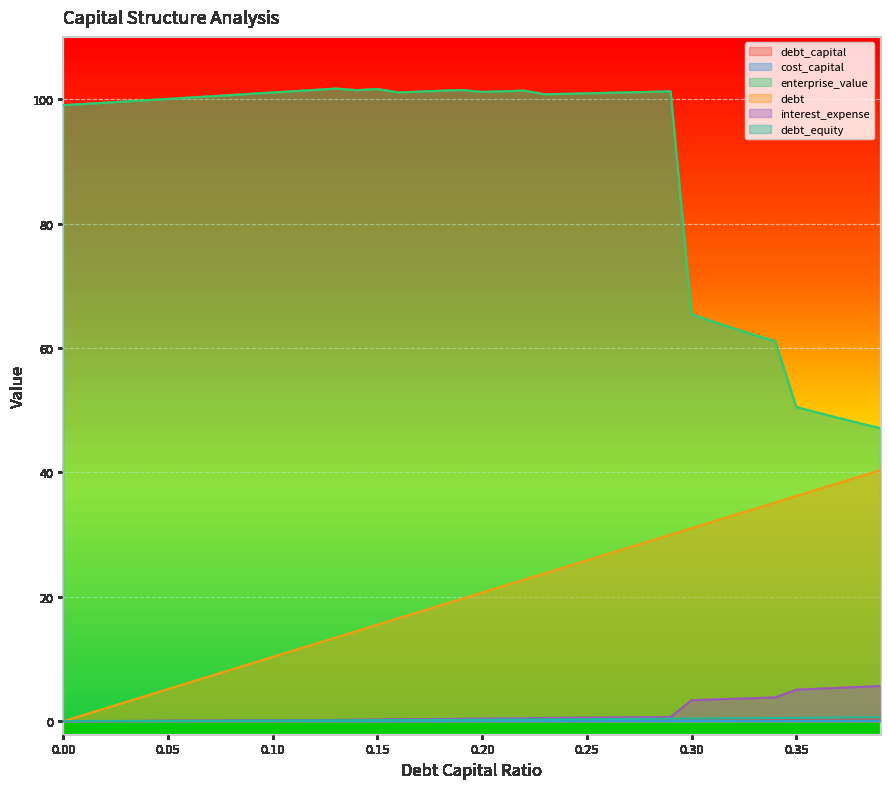

How many positive values does the debt_equity series have?

39